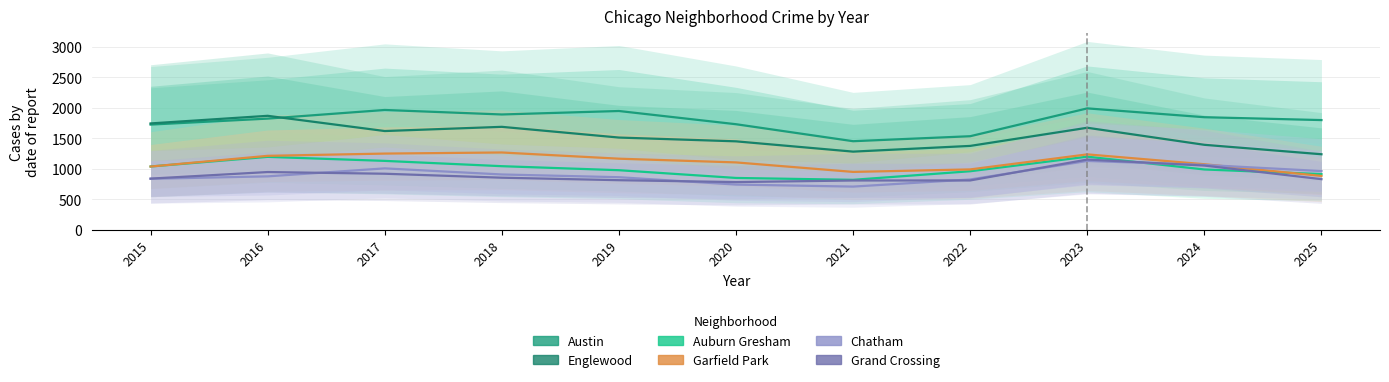

What is the difference between the maximum and minimum values in the Auburn Gresham series?

380